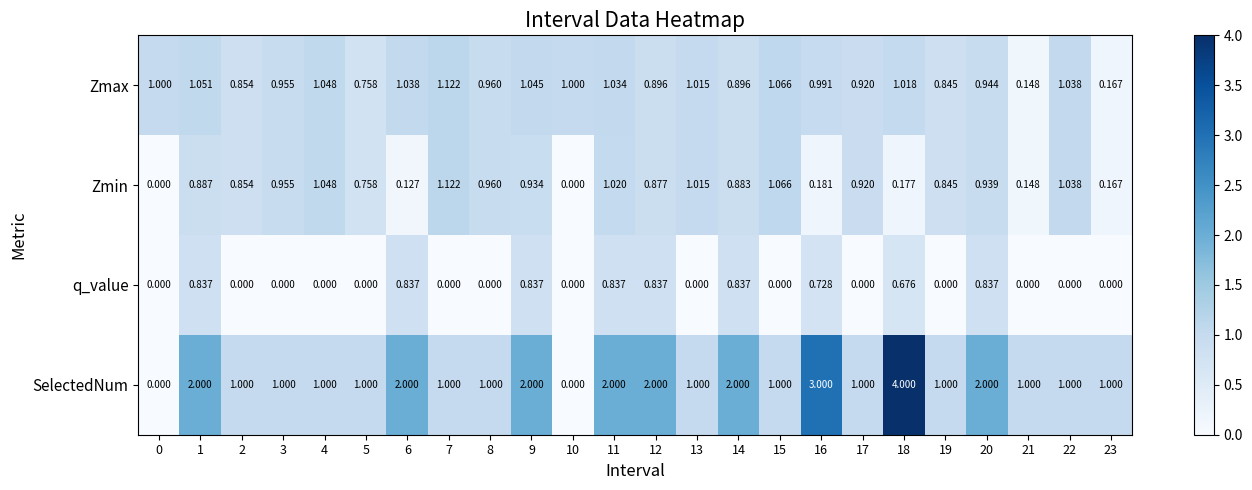

What is the spread (max minus min) of values at 0?

1.0